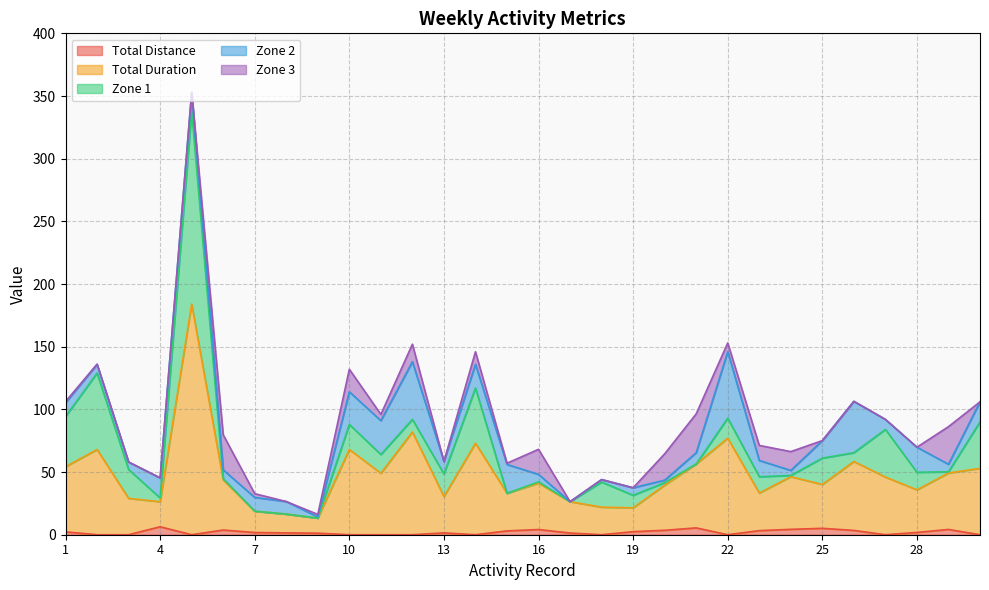

Does the chart display data point markers on the line(s)?

No